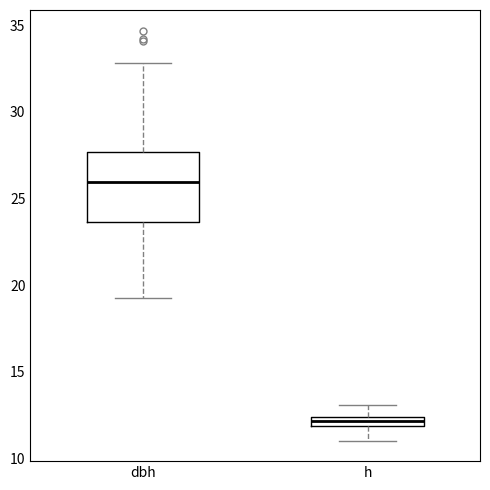

Which box is the tallest, from its lower edge to its upper edge?

dbh